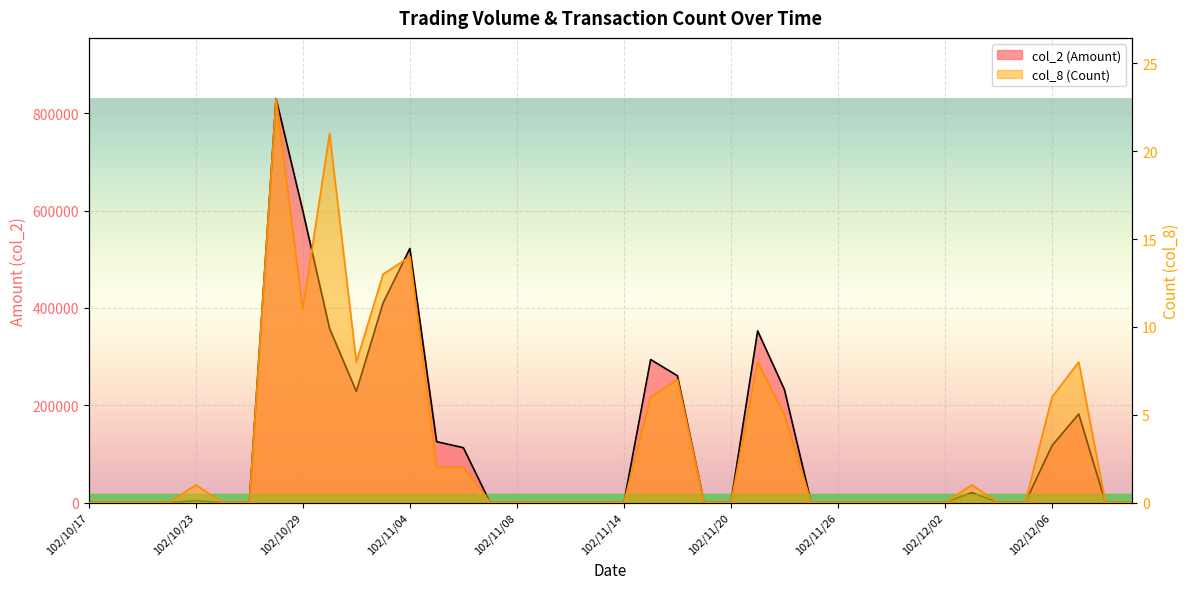

What is the average value of the col_8 (Count) series?

3